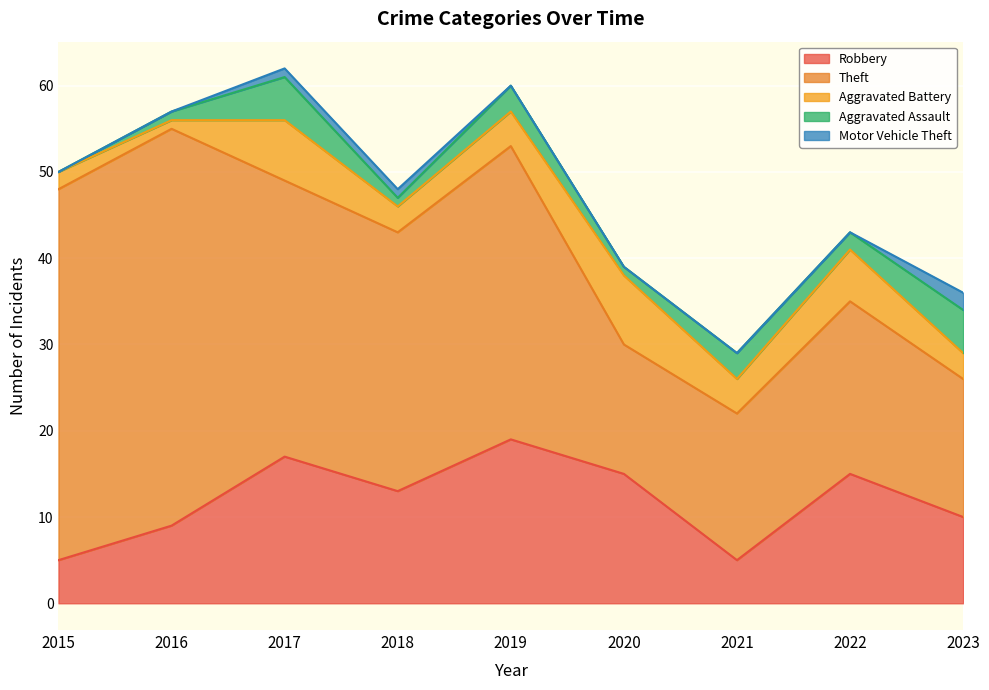

Where is the first local maximum for Robbery?

2017